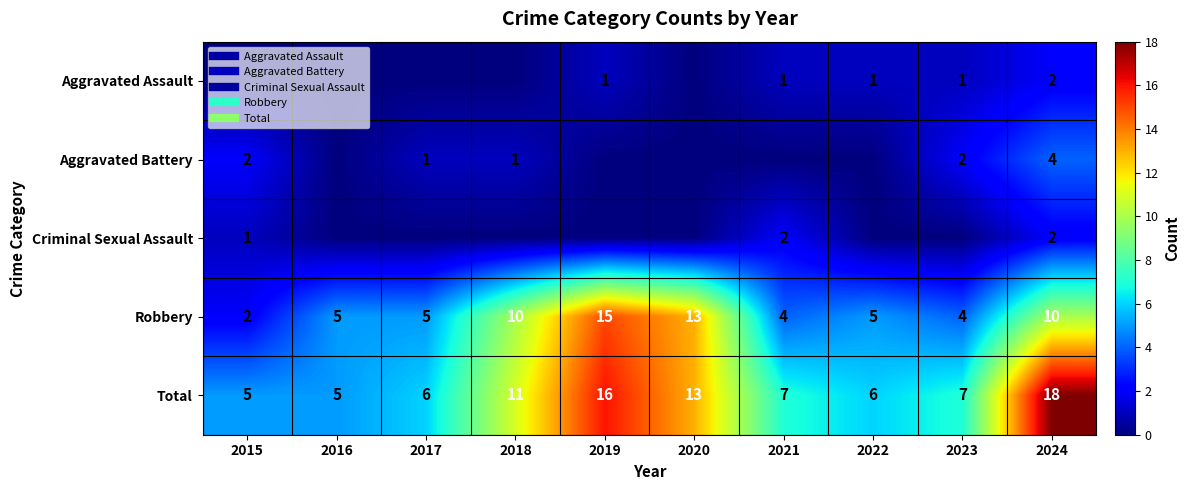

Is the value of Criminal Sexual Assault at 2017 greater than the value of Aggravated Battery at 2023?

No